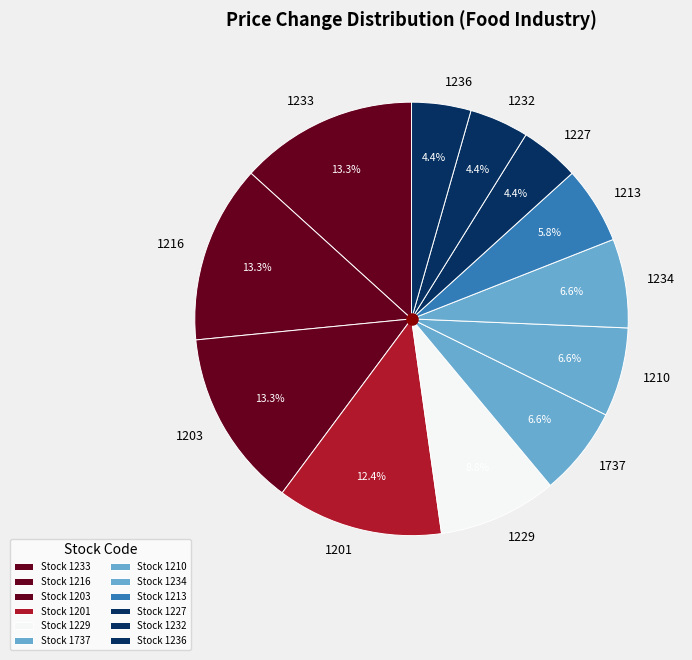

To the nearest percent, what is the difference between the largest and smallest slice percentages?

9%